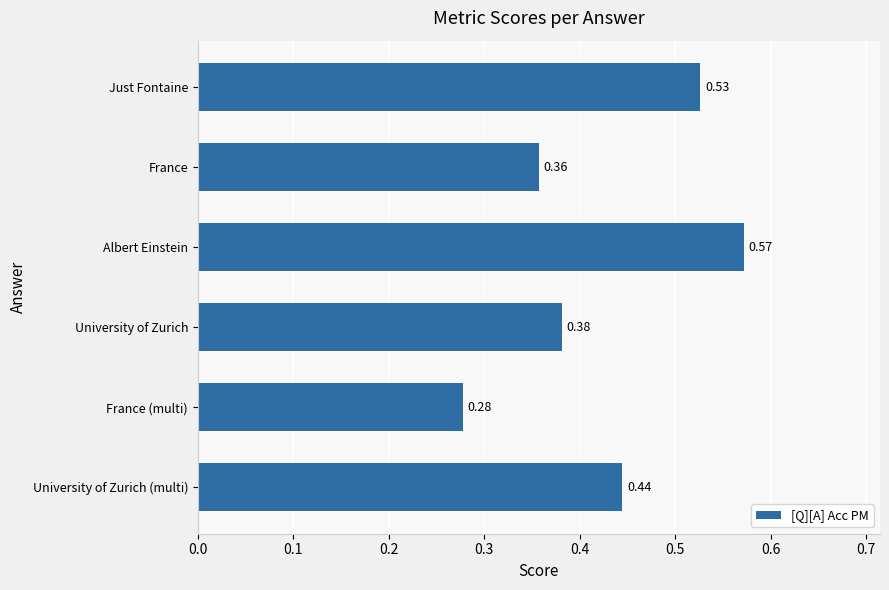

What is the sum of all values?

2.6